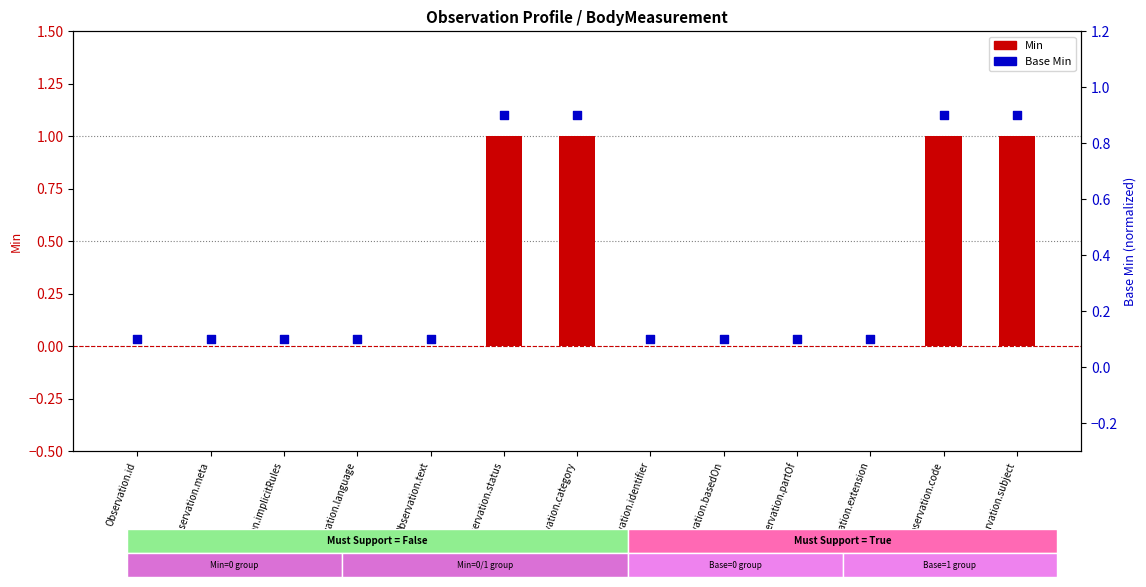

What is the total value across all series at Observation.category?

1.9